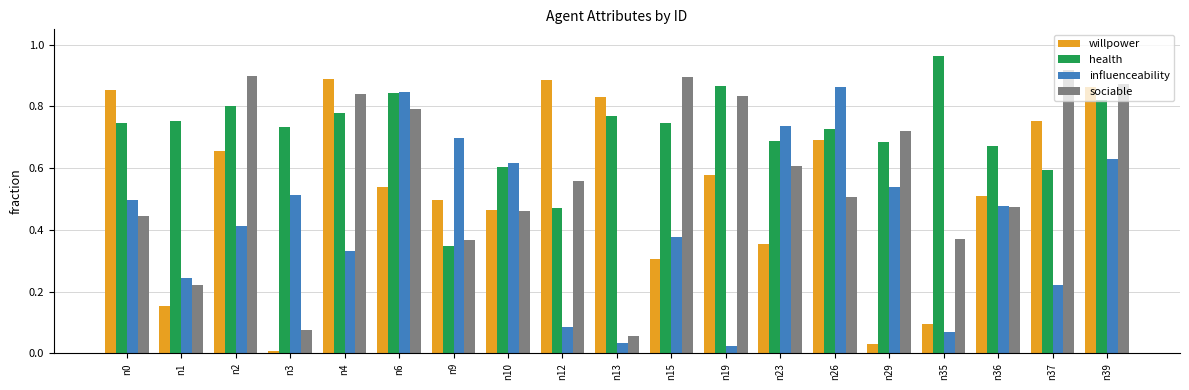

Rank the series by their maximum value, from highest to lowest.

health, sociable, willpower, influenceability